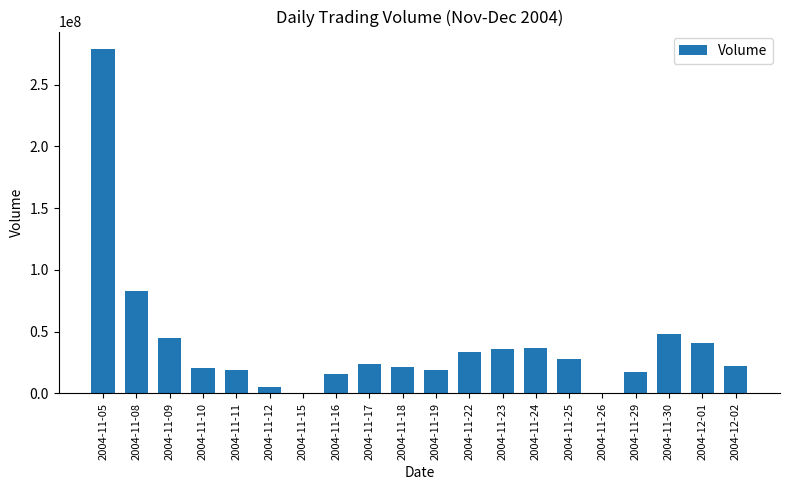

Which label corresponds to the largest value in the chart?

2004-11-05